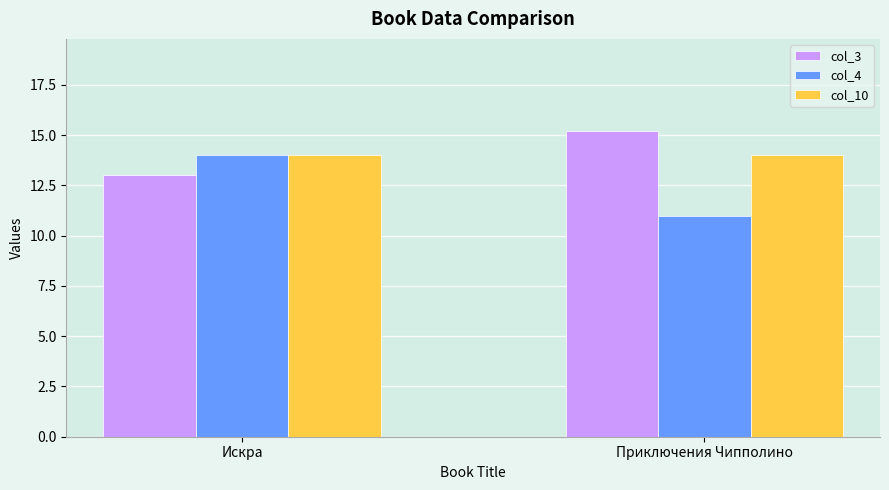

The col_10 series shows 18.7 at Искра. True or false?

False